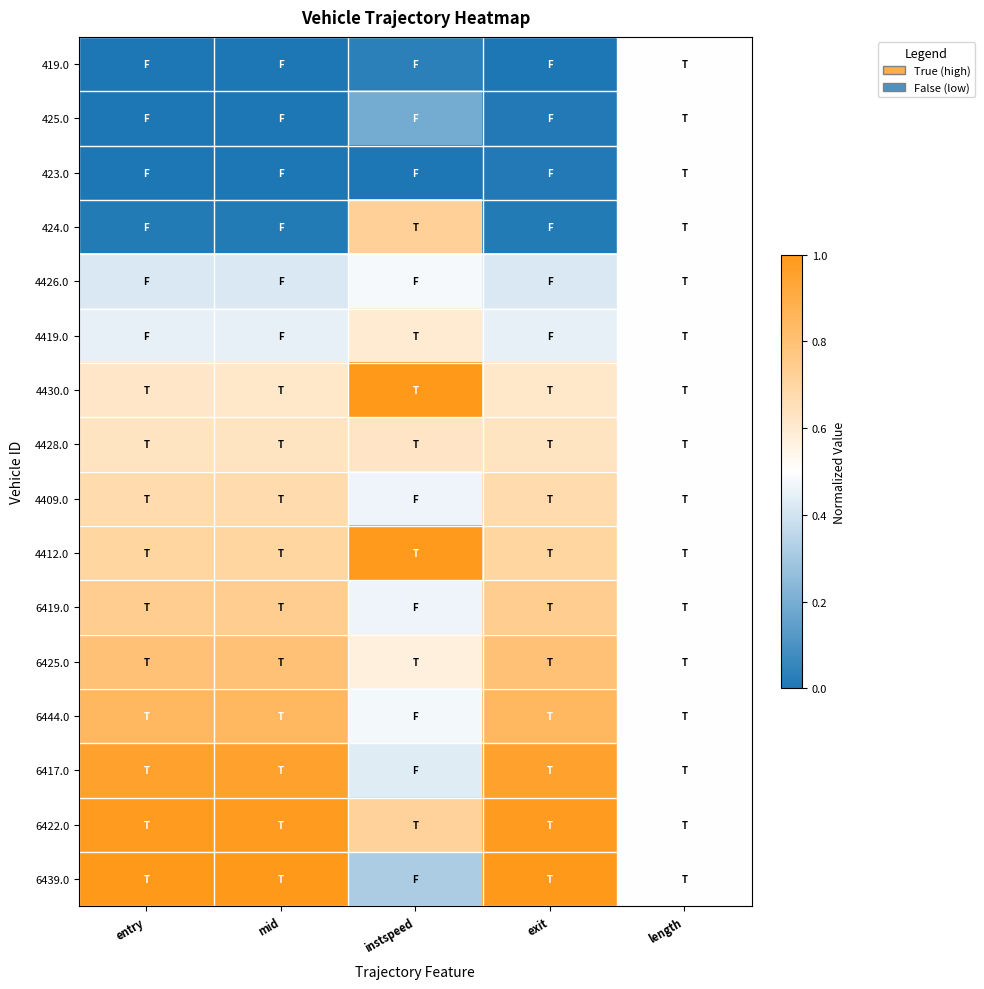

Which label corresponds to the smallest value in the chart?

entry